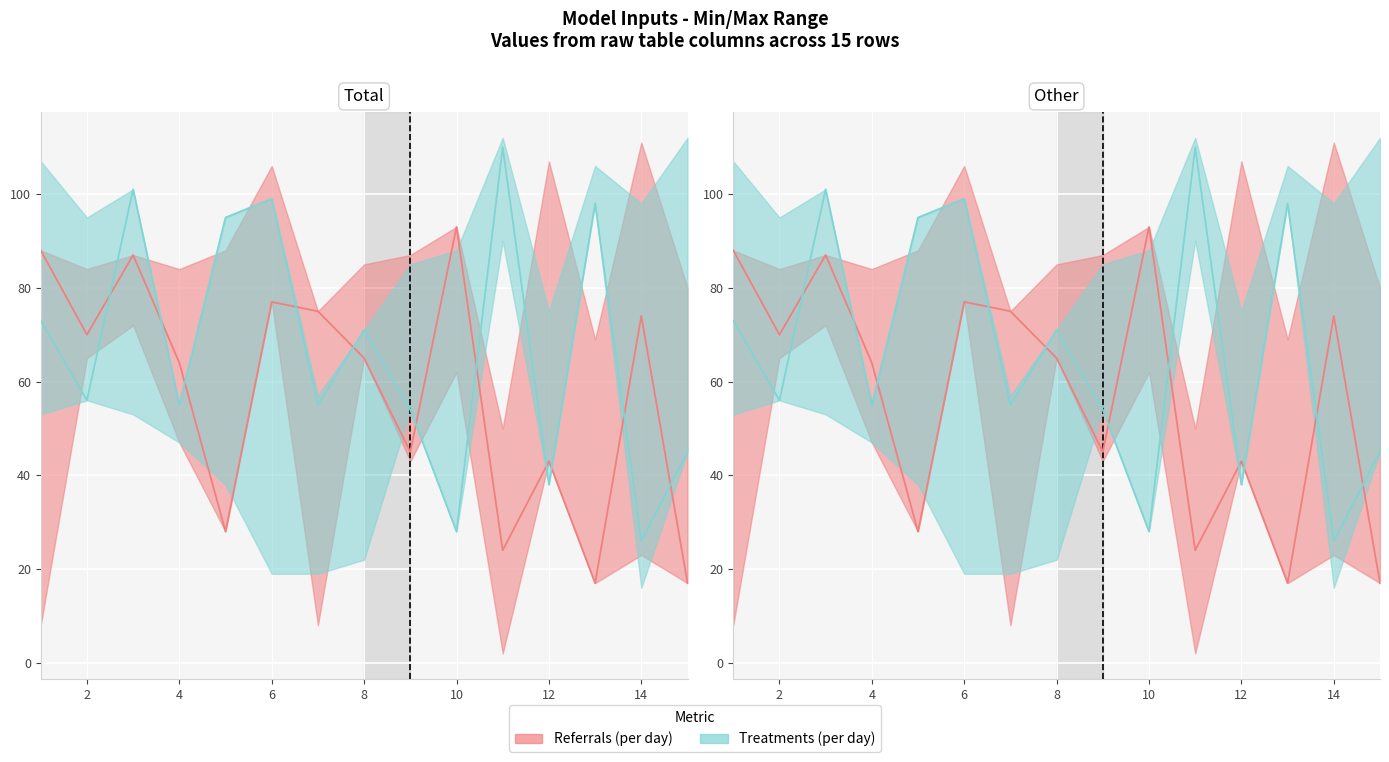

How many categories are shown in the chart?

15